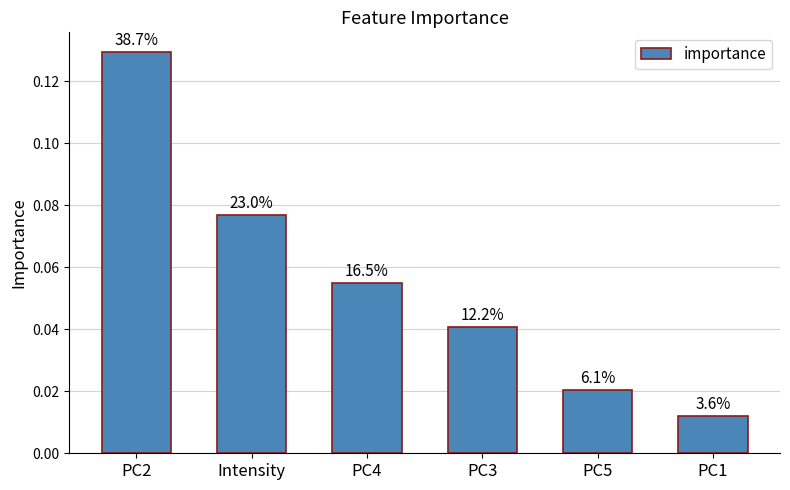

How many bars are there in total?

6